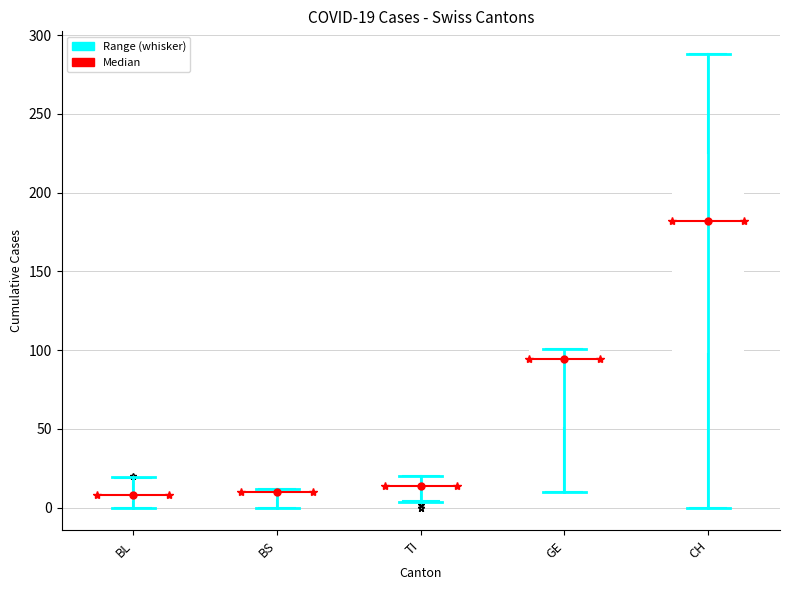

Comparing the boxes themselves (not the whiskers), which one is the tallest?

CH